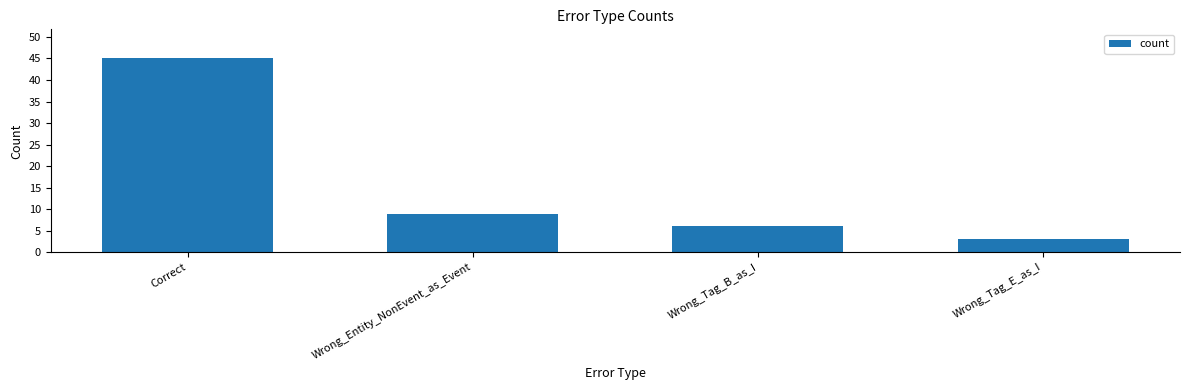

What is the difference between the second highest and minimum values?

6